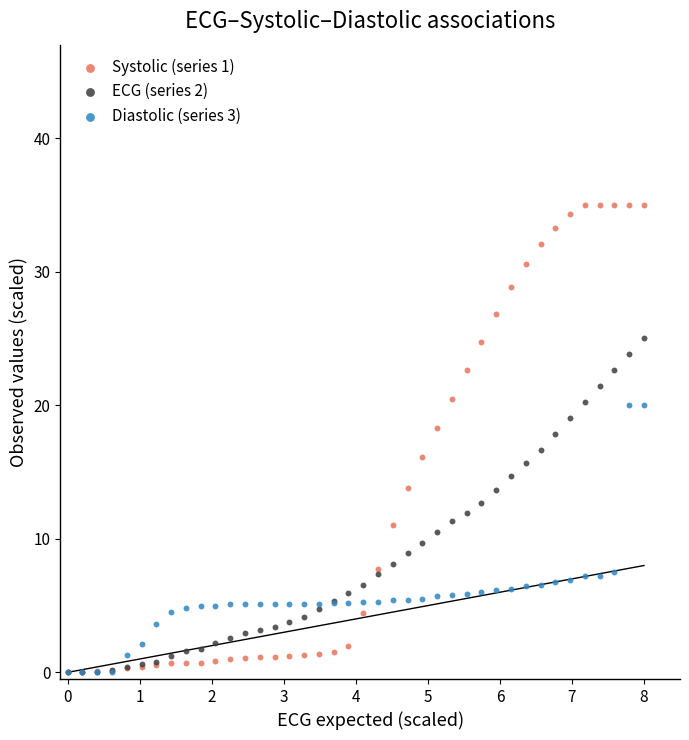

Which series has the largest Y range (max minus min)?

Systolic (series 1)